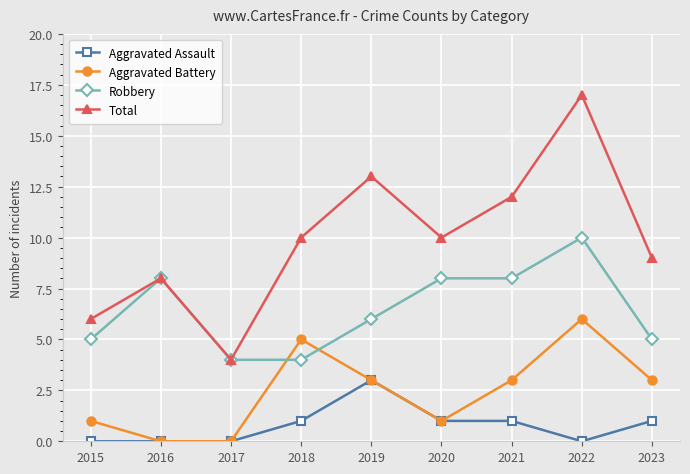

Reading left to right, list all the values displayed in this chart.

Aggravated Assault: 0	0	0	1	3	1	1	0	1
Aggravated Battery: 1	0	0	5	3	1	3	6	3
Robbery: 5	8	4	4	6	8	8	10	5
Total: 6	8	4	10	13	10	12	17	9